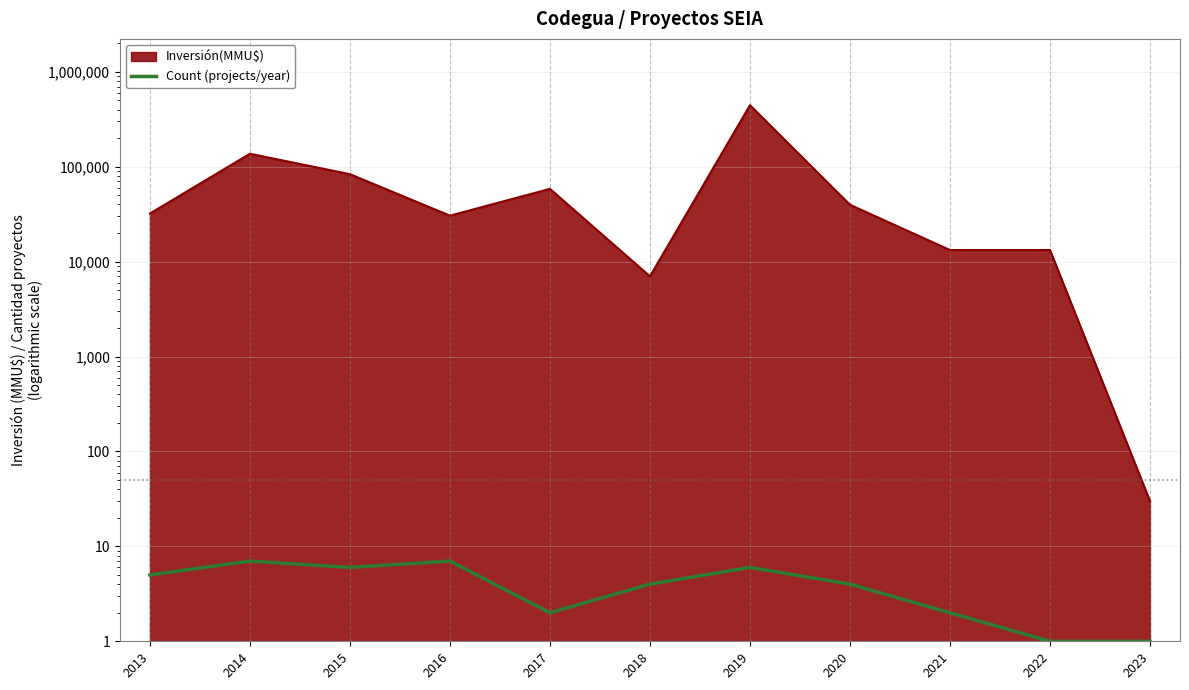

How many values are between 2 and 6?

7